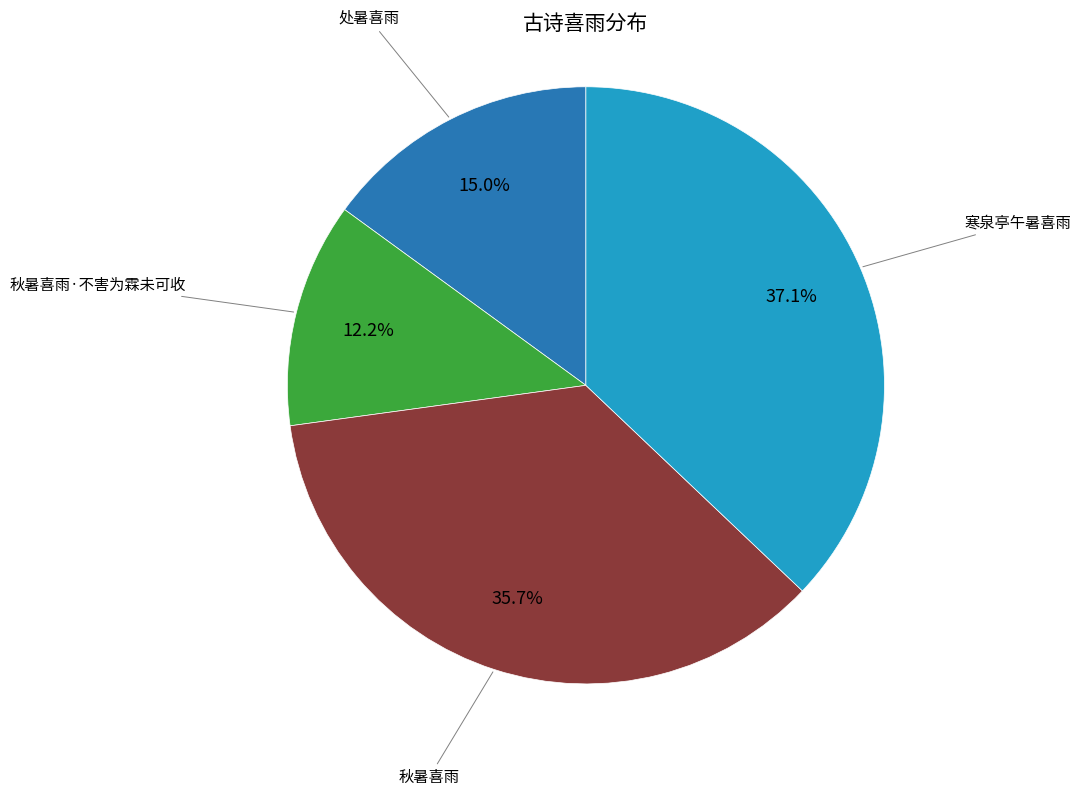

Does any single category account for the majority?

No